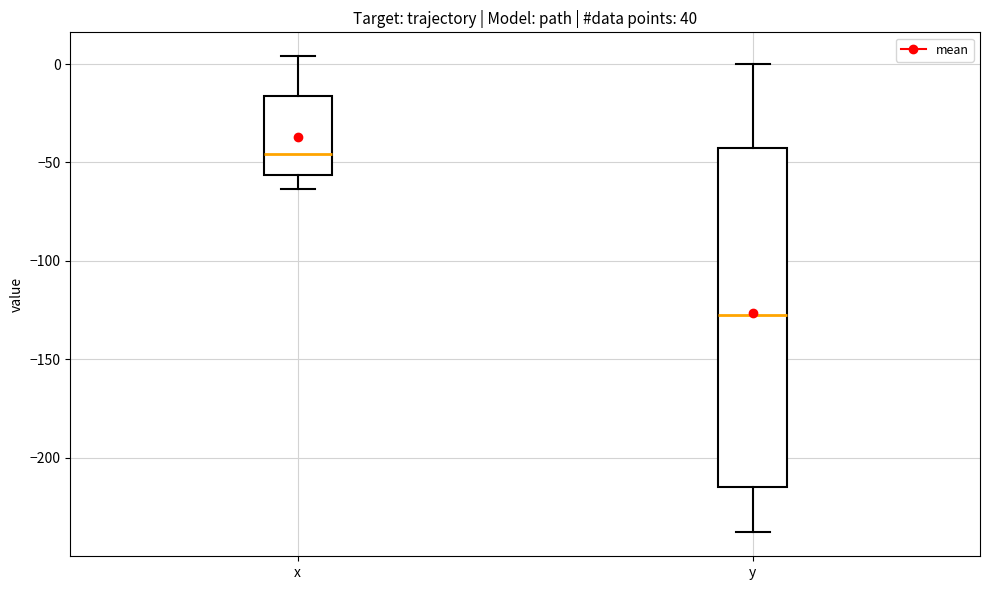

Reading left to right, transcribe this box plot: for each box, give where its median line is, the range the box spans, and where its two whiskers end, as read against the y-axis. The values are not printed on the chart, so give them approximately, as read against the axis.

x: median -45, box -55 to -15, whiskers -65 to 5
y: median -125, box -215 to -45, whiskers -240 to 0